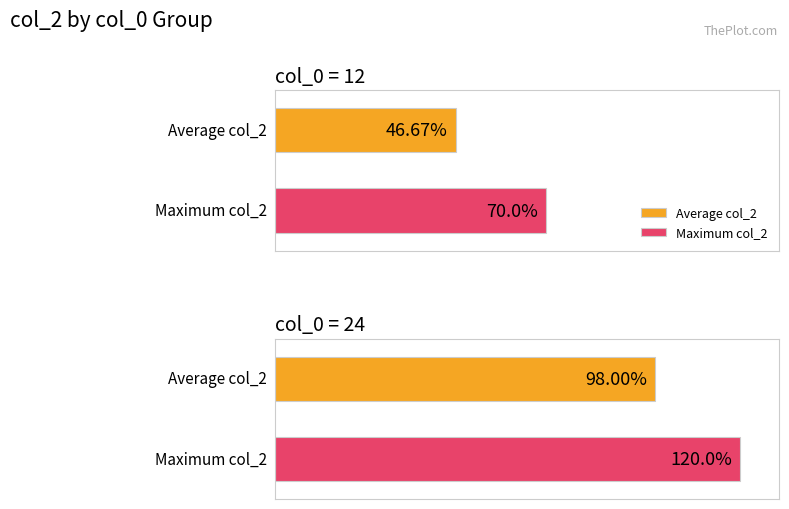

Does the chart contain any negative values?

No